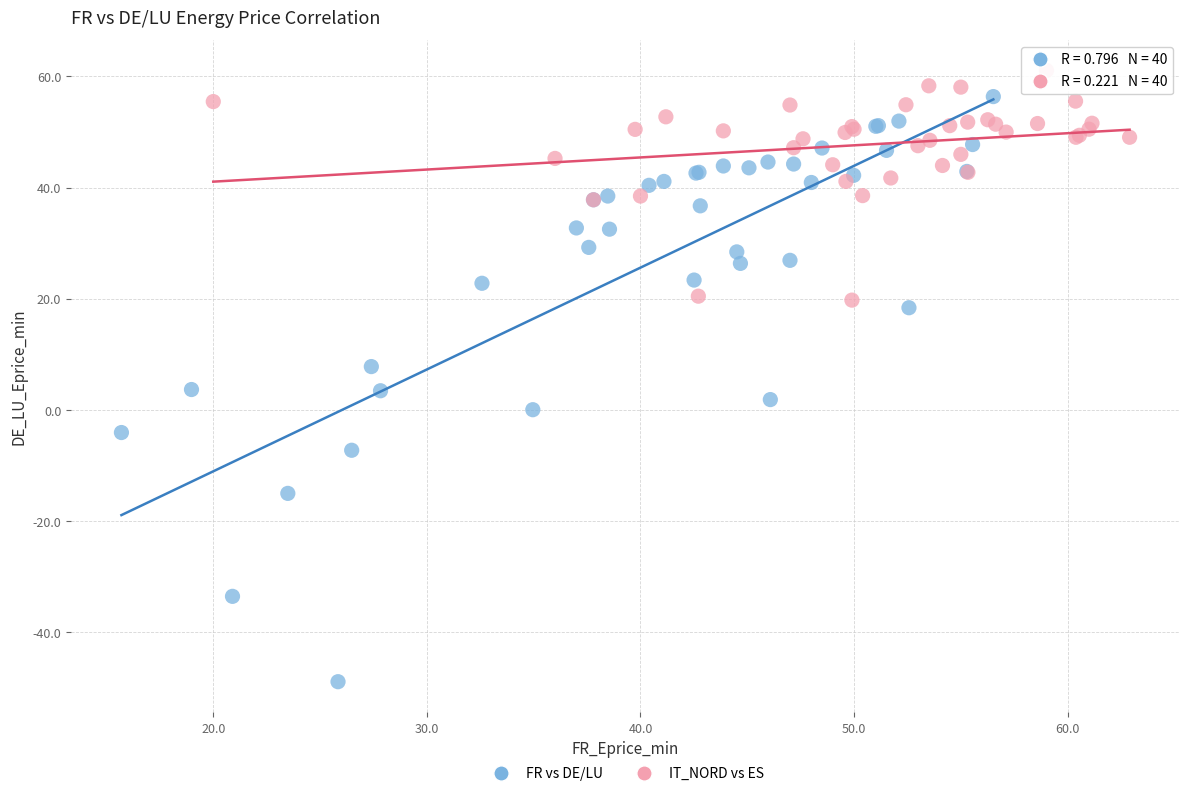

Which series has the widest spread of Y values?

FR vs DE/LU